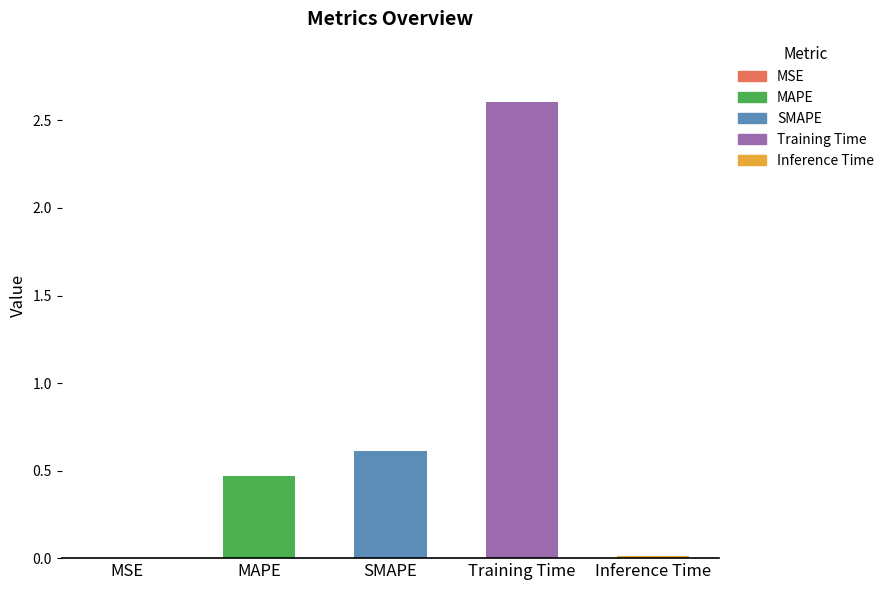

True or false: the data shows 1.0 at SMAPE.

False